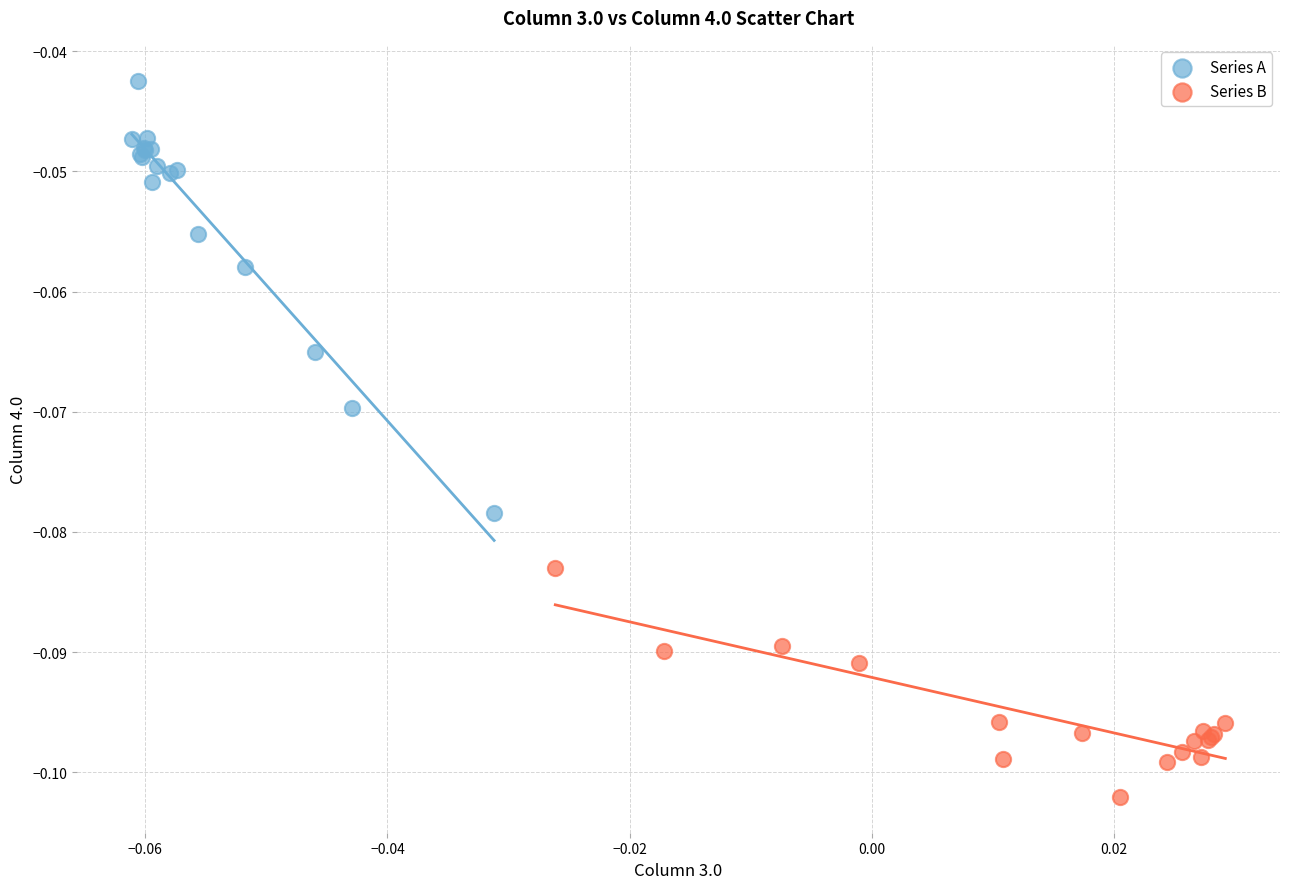

Which series contains the highest Y value?

Series A